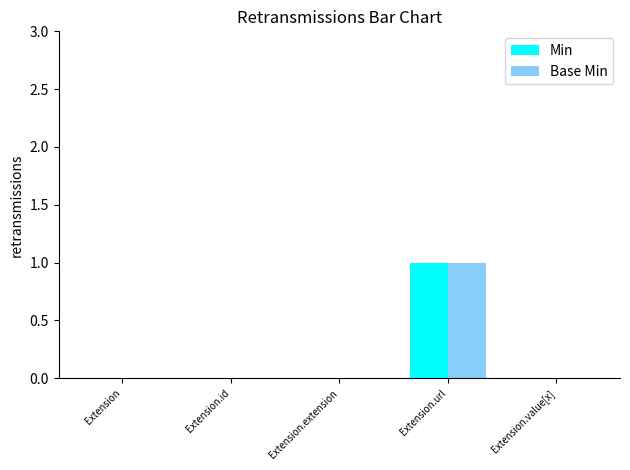

What is the difference between the Base Min values at Extension.url and Extension.id?

1